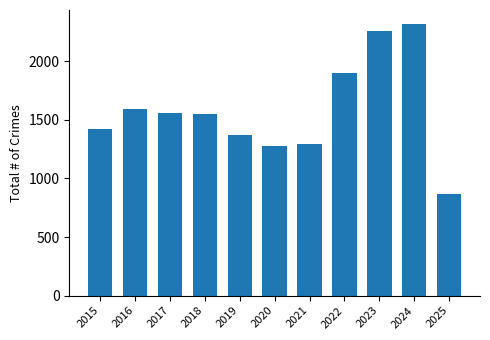

What is the greatest value displayed?

2321